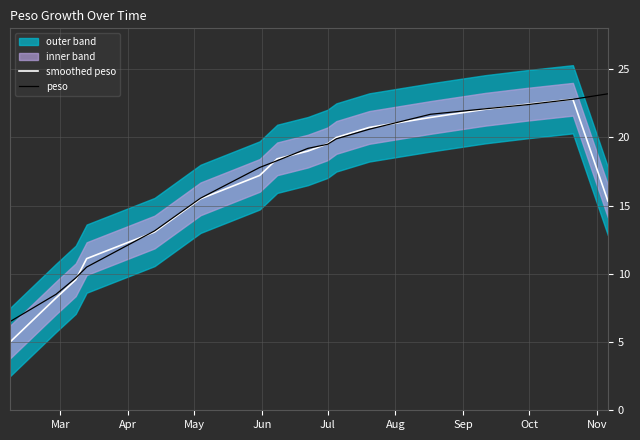

What is the minimum value for smoothed peso?

5.0